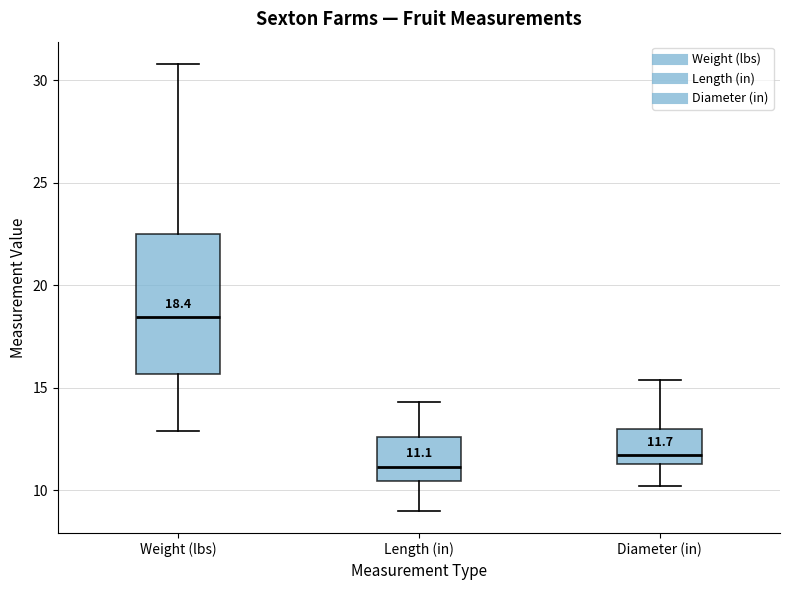

Which box's median line is the highest?

Weight (lbs)